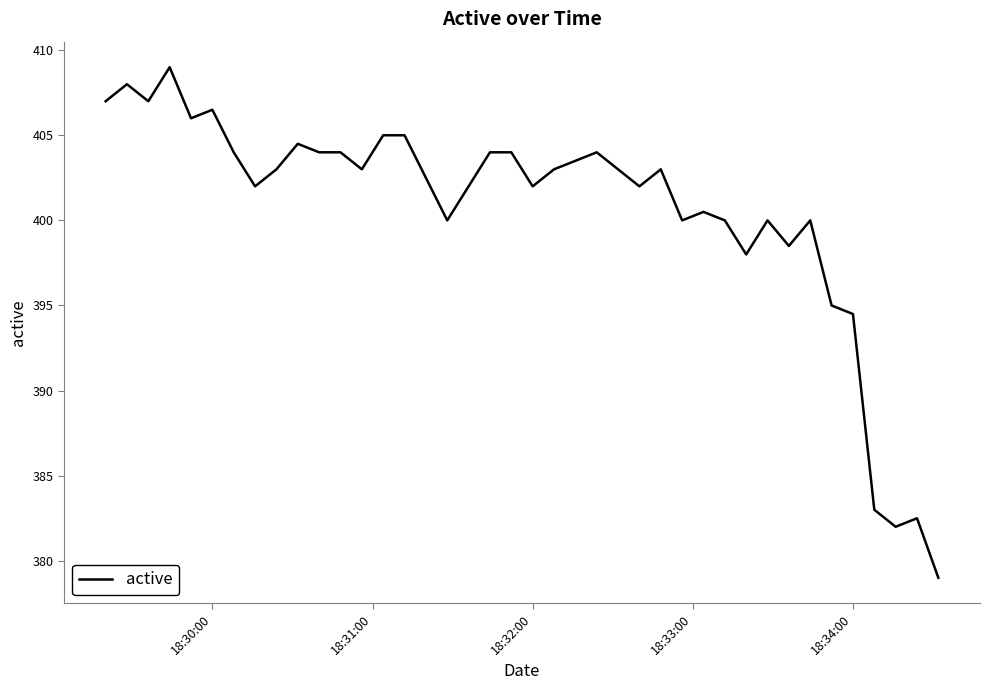

What is the maximum value shown in the chart?

409.0